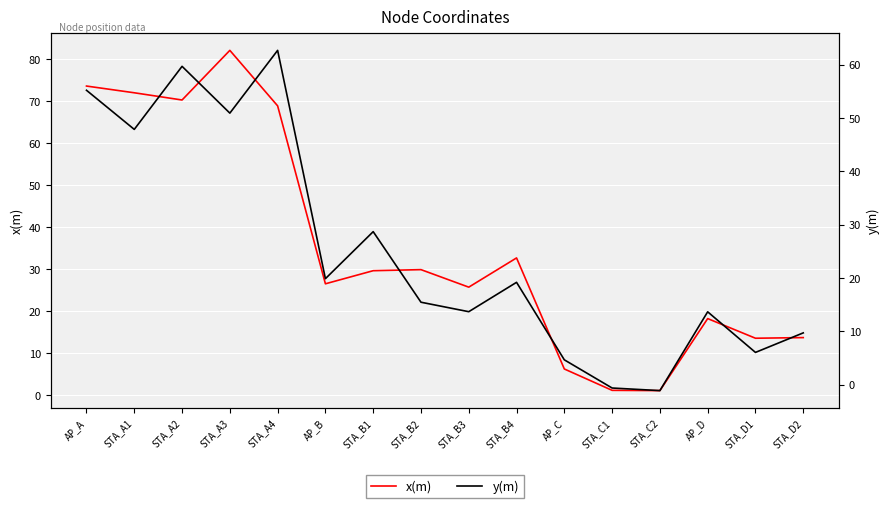

Where is y(m) nearest to the value 30?

STA_B1